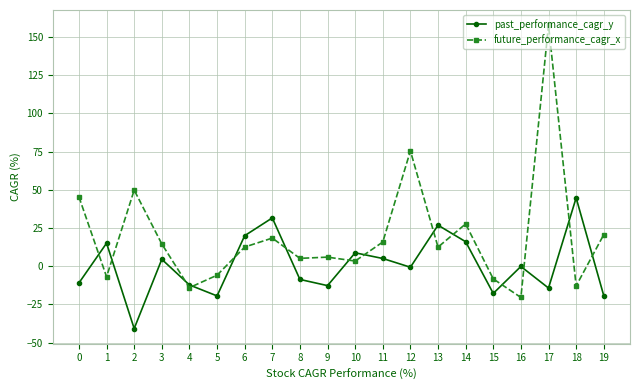

What is the value of the future_performance_cagr_x point at the 7th from the left?

12.5